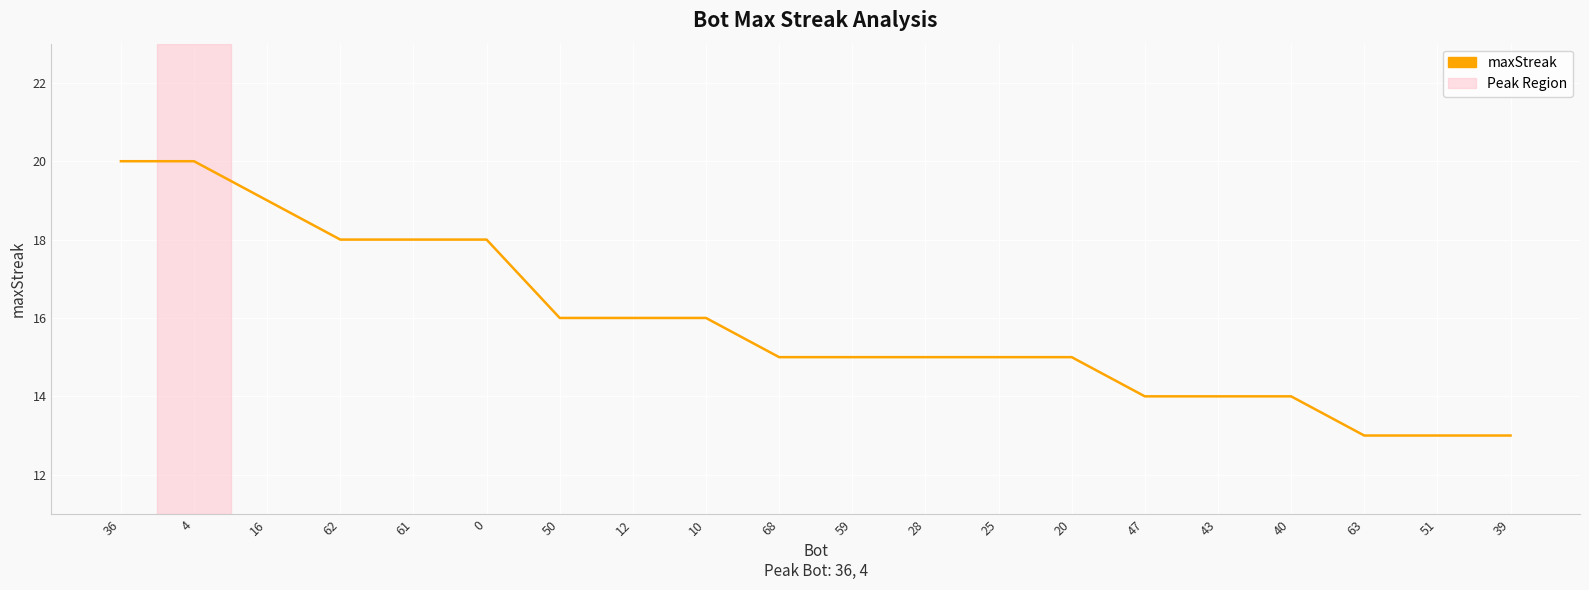

True or false: the data shows 14 at 47.

True